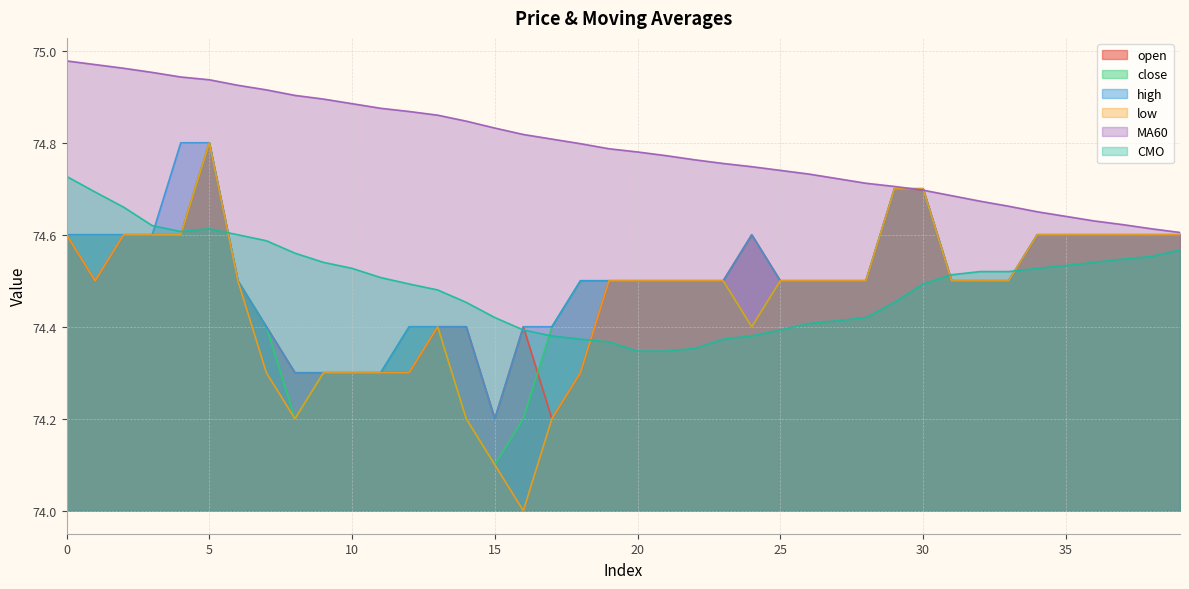

What is the sum of the low values at 39 and 18?

148.9